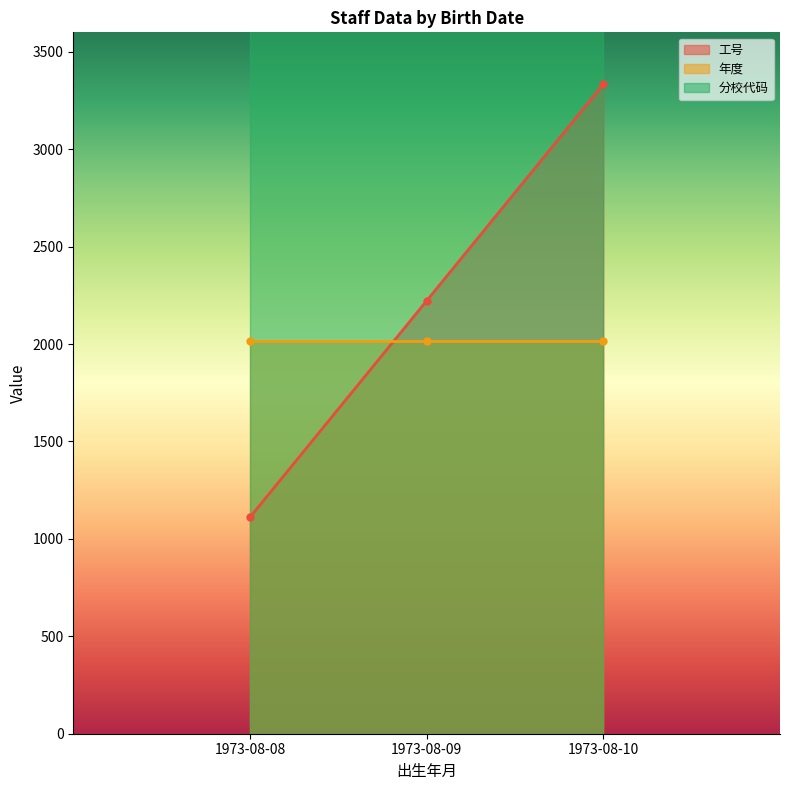

How many data points in 工号 are less than 2222?

1